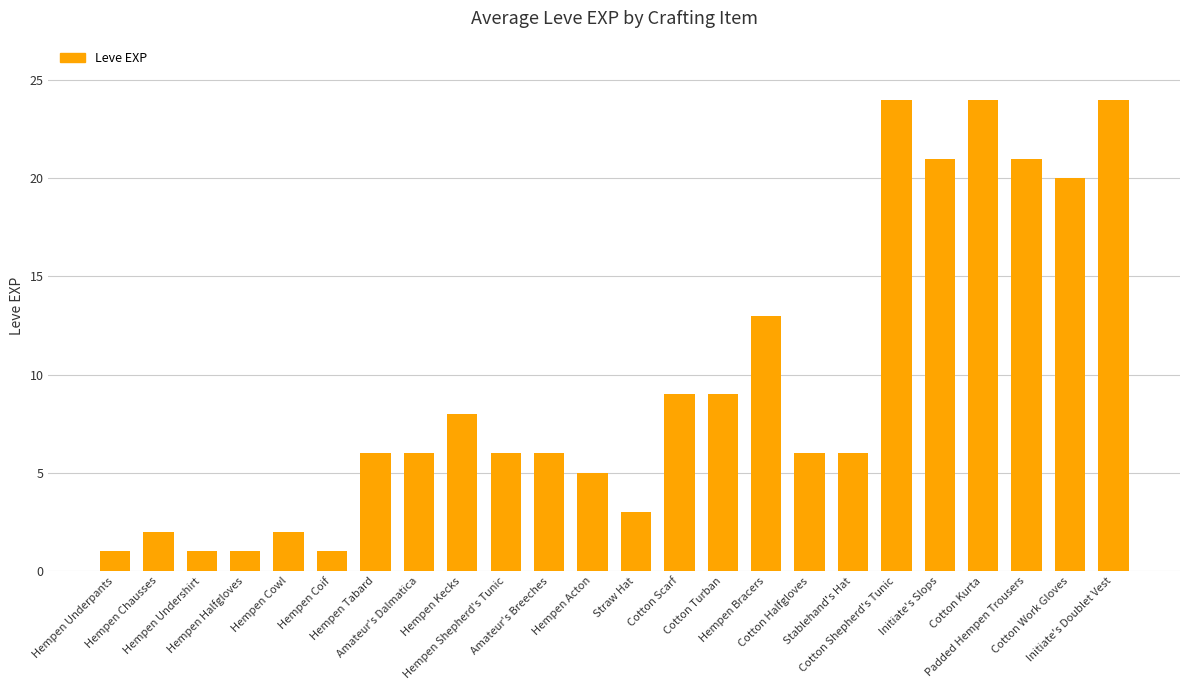

What is the value of the 19th bar from the left?

24